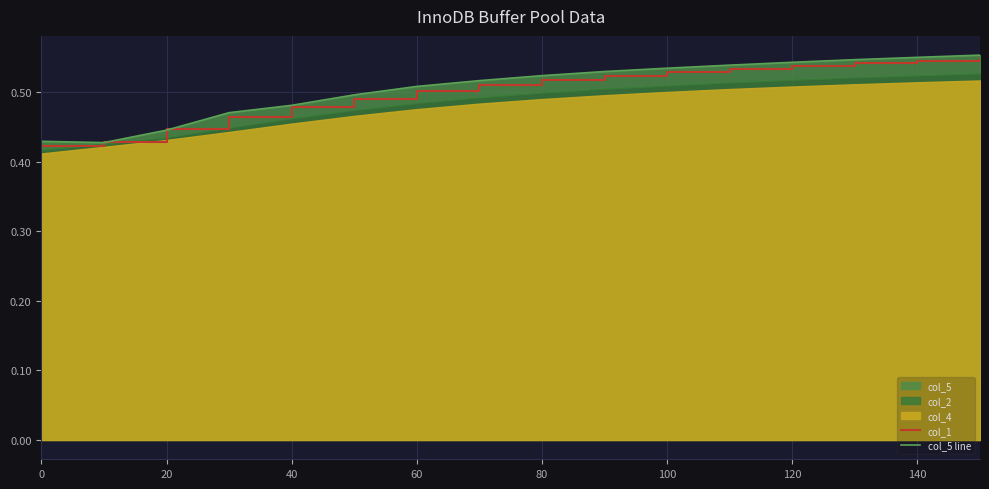

True or false: col_1 has a value of 0.5 at 60.

True